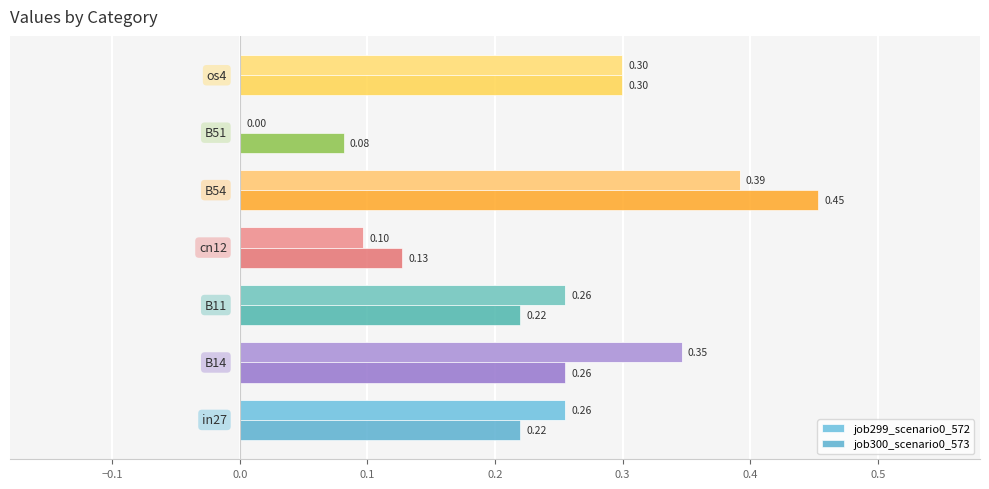

What is the sum of all job300_scenario0_573 values?

1.7